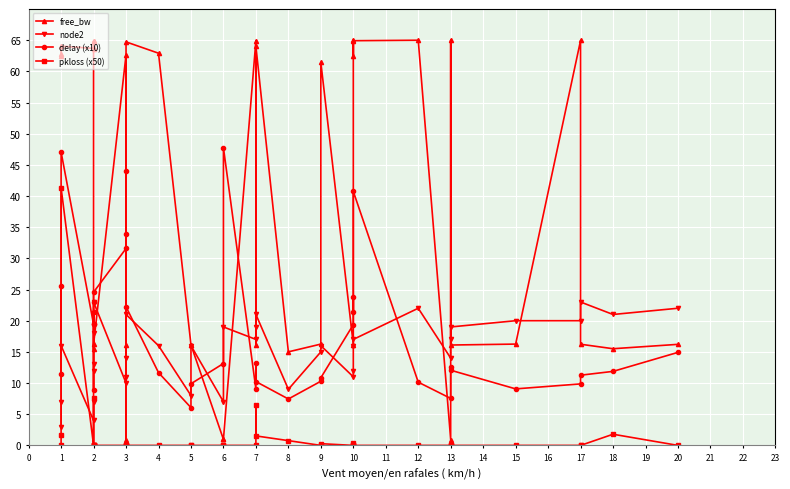

True or false: pkloss (x50) has a value of -19.8 at 6.

False